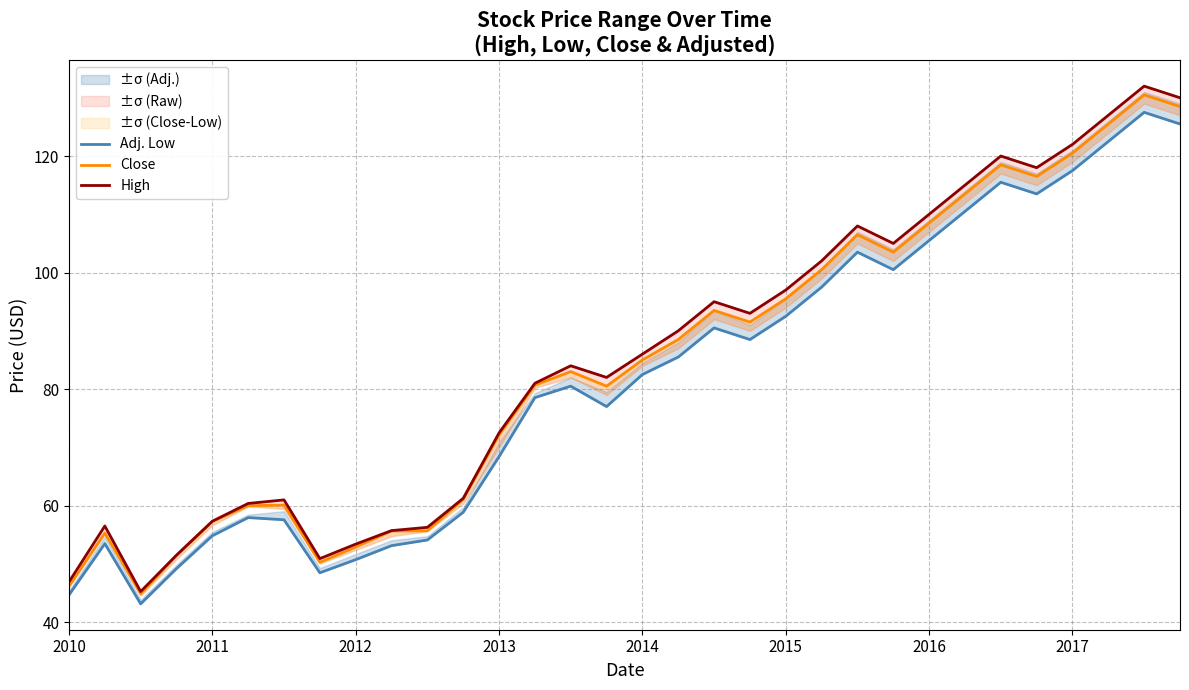

List the series in order of their peak value, highest first.

High, Close, Adj. Low